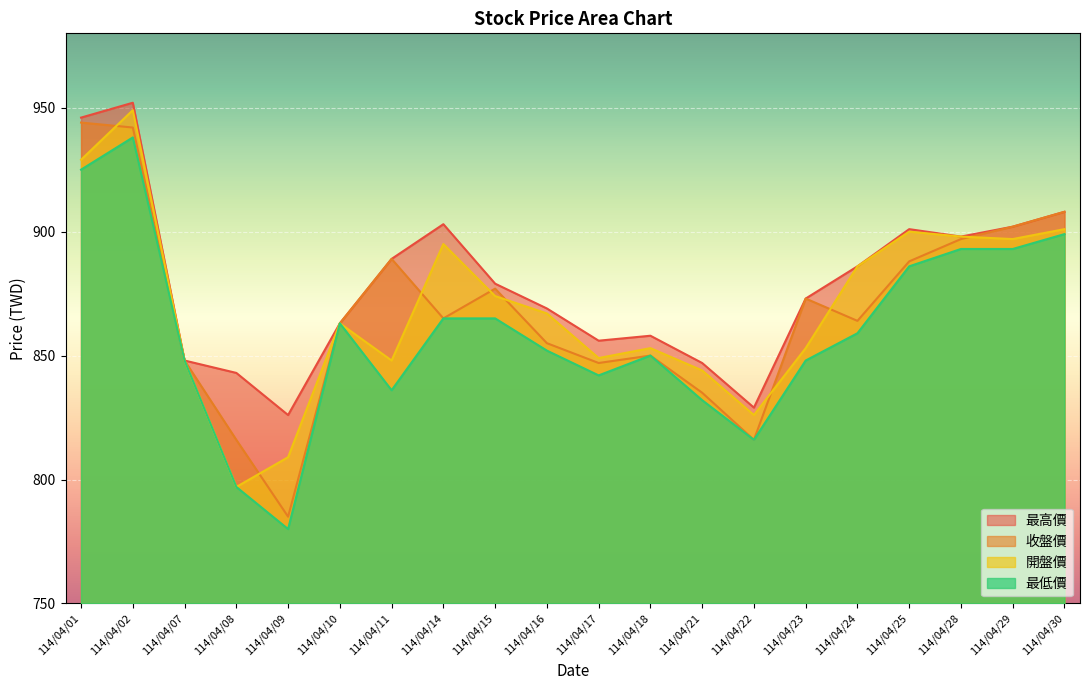

What is the difference between the second highest and second lowest values in the 收盤價 series?

126